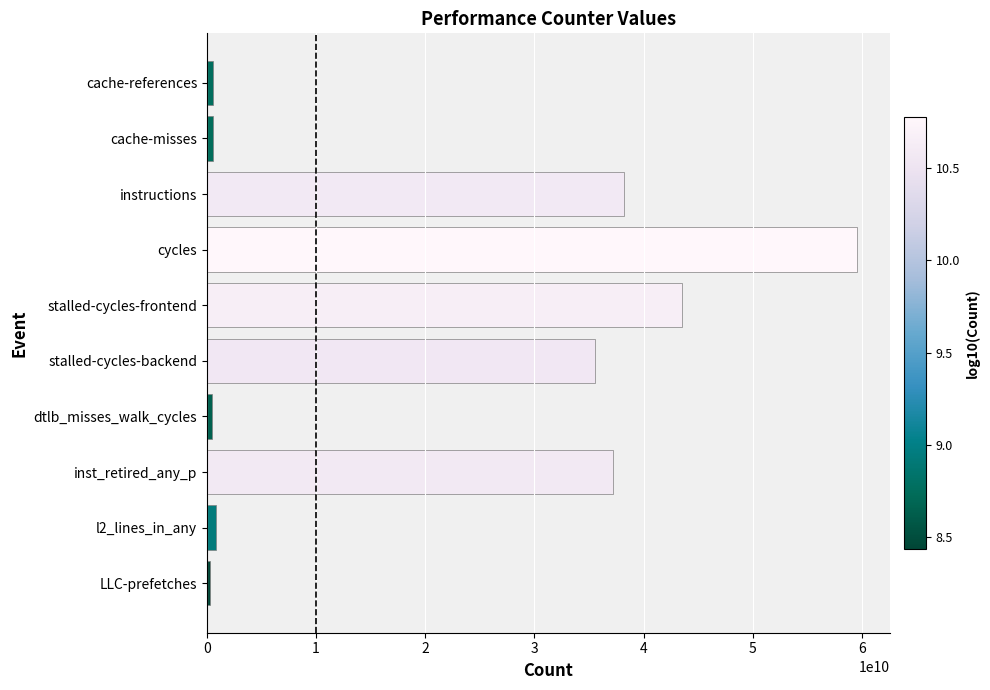

What is the label of the 10th bar from the bottom?

cache-references